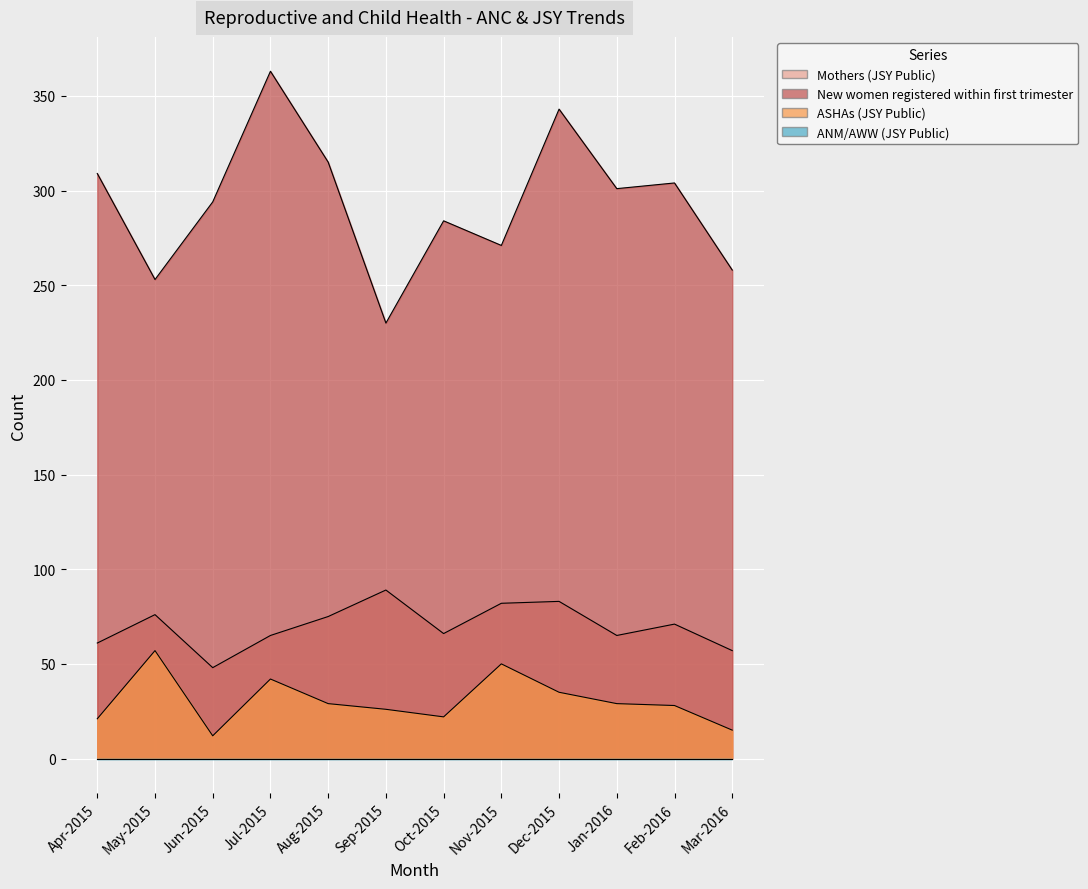

Which label corresponds to the smallest value in the chart?

Jun-2015